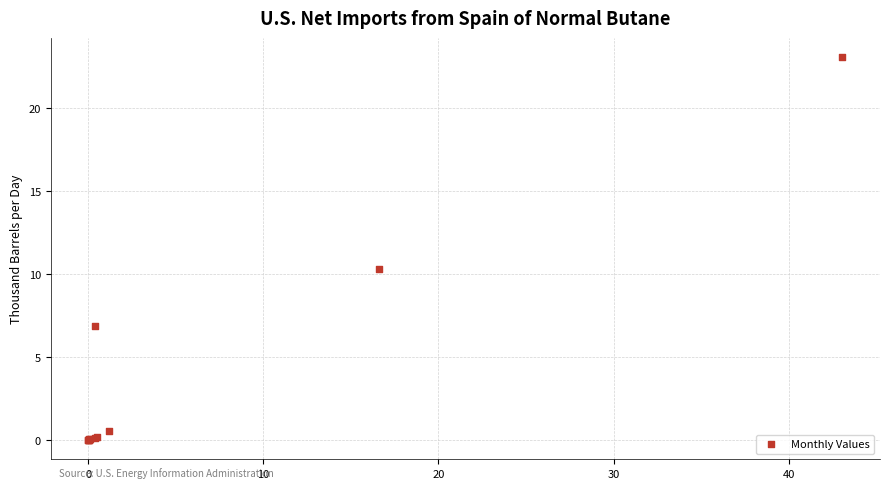

What Y value in the scatter plot is closest to 11?

10.3